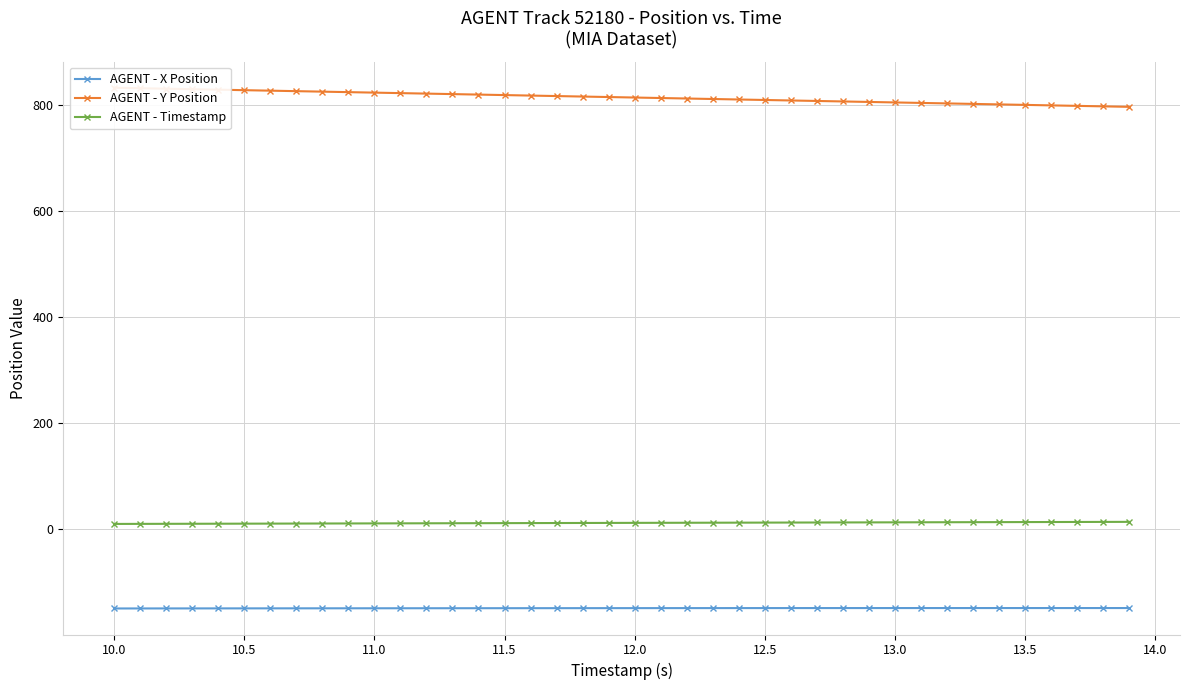

True or false: AGENT - X Position and AGENT - Timestamp intersect in this chart.

False